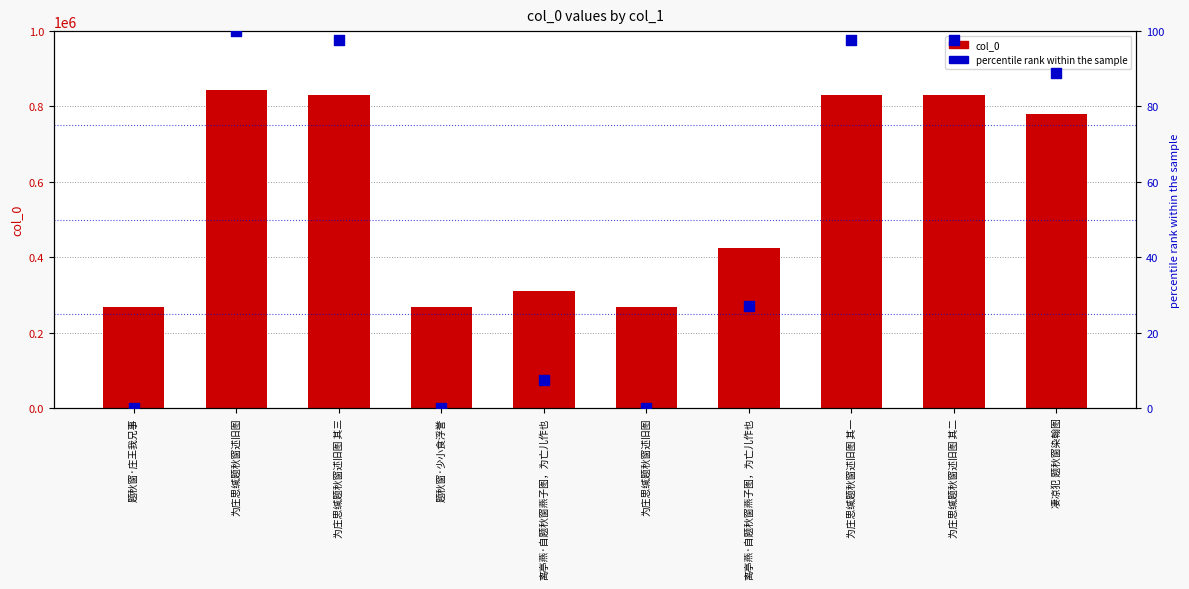

What is the total value across all series at 为庄思缄题秋窗述旧图?

843974.0